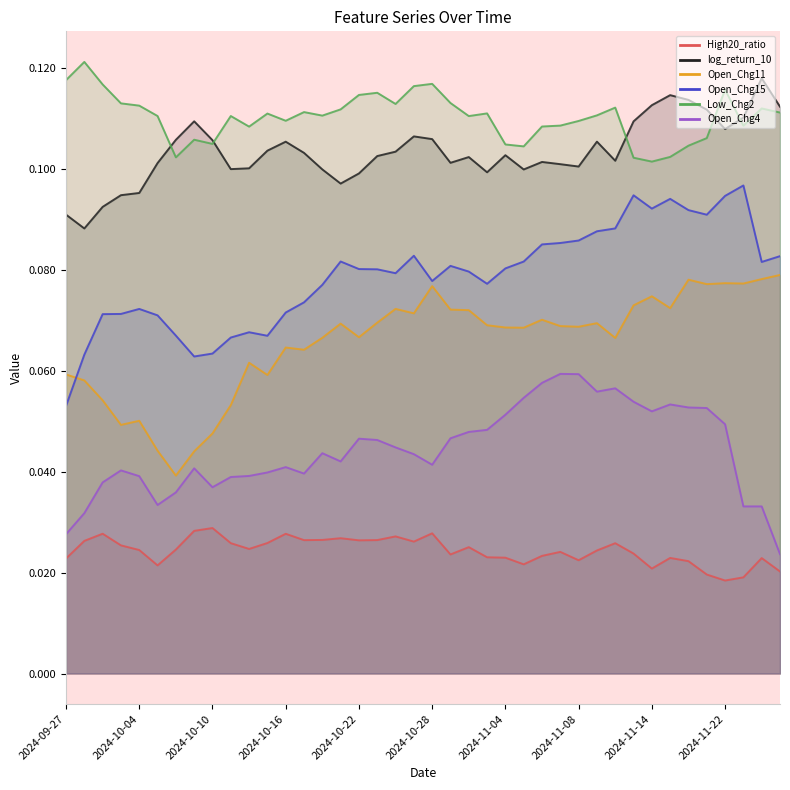

How many distinct data groups are displayed?

6